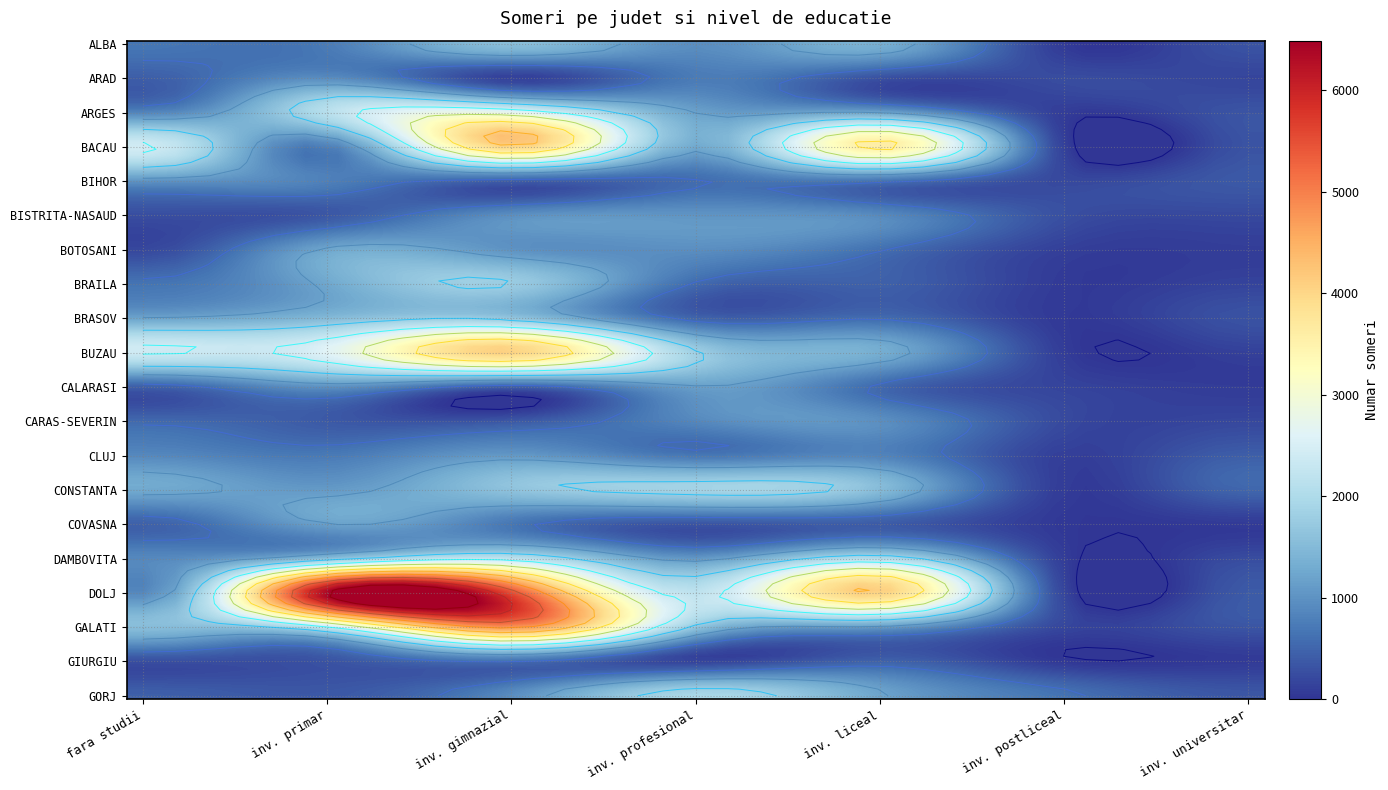

Between 0 and 3, which series saw the biggest shift?

GORJ